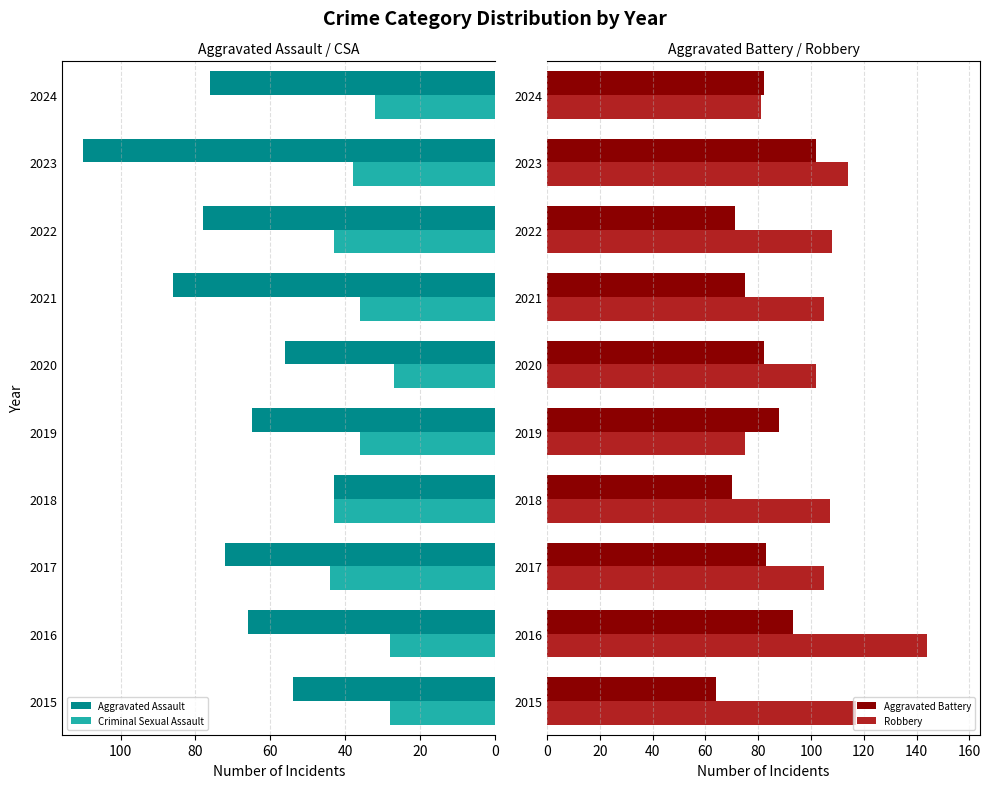

The Criminal Sexual Assault series shows 36 at 2021. True or false?

True